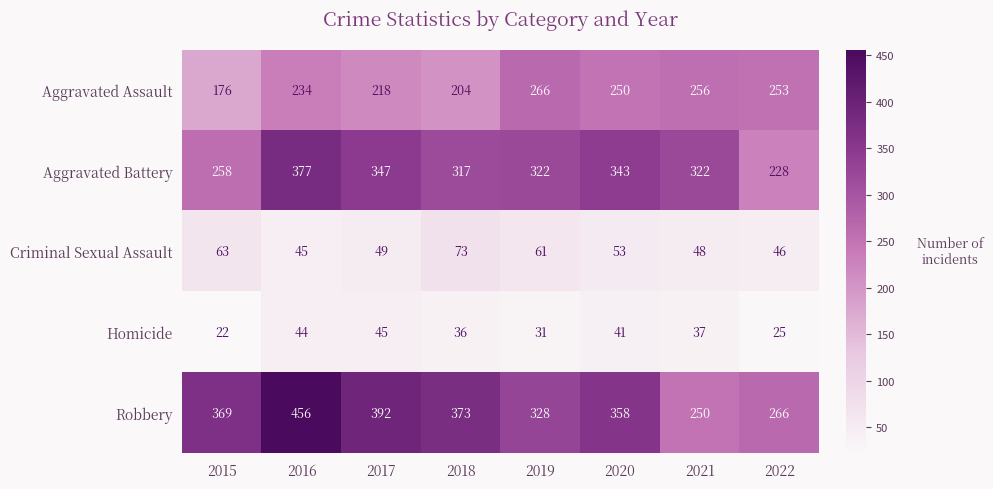

At 2018, list the series in order from smallest to largest.

Homicide, Criminal Sexual Assault, Aggravated Assault, Aggravated Battery, Robbery